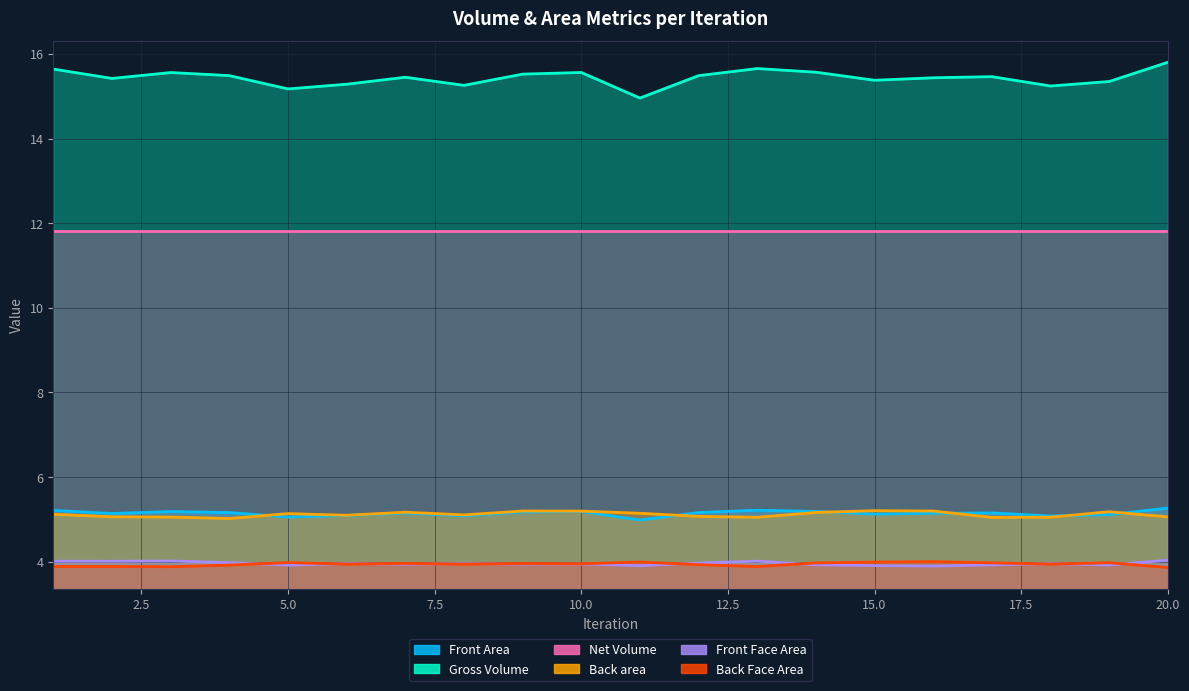

At how many categories does at least one series exceed 10?

20